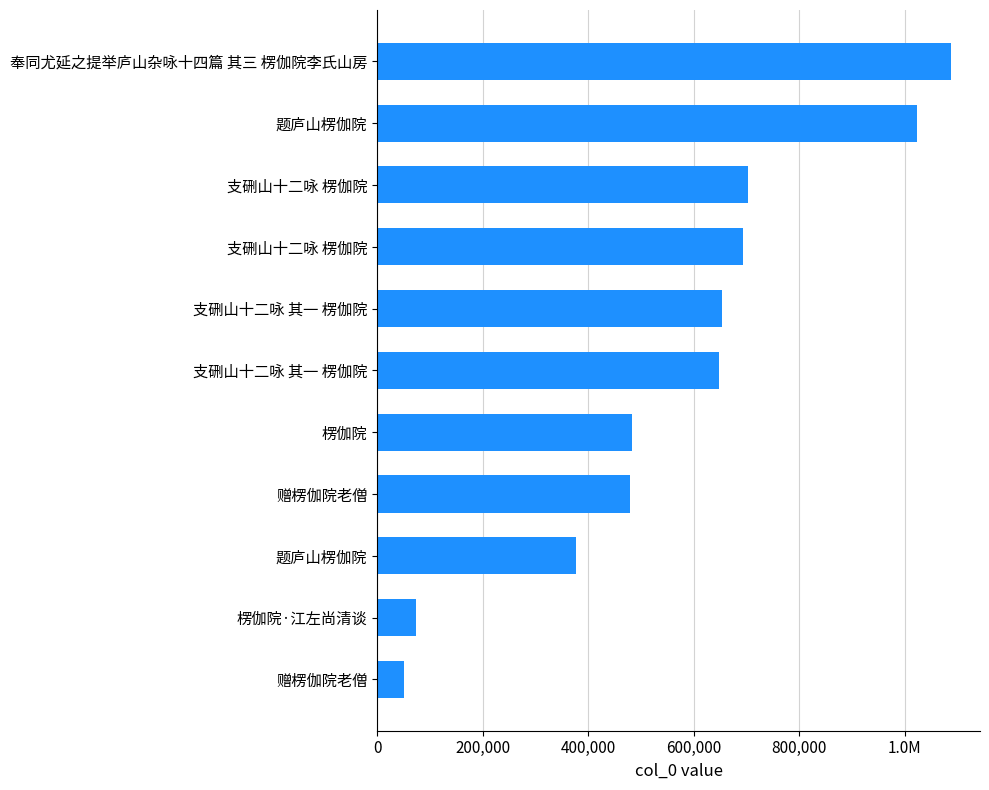

Are the bars horizontal?

Yes